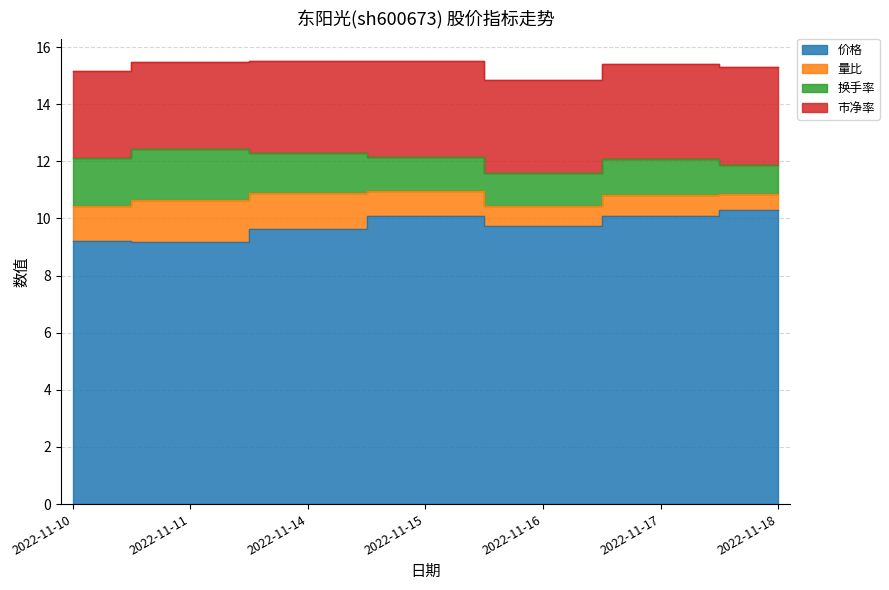

Is the value of 价格 at 2022-11-16 greater than the value of 量比 at 2022-11-11?

Yes